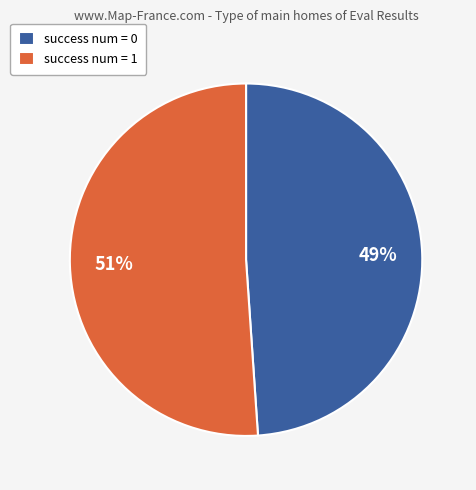

To the nearest percent, what is the average slice percentage?

50%